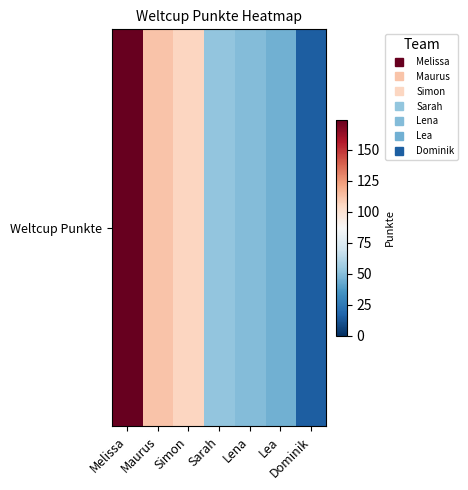

What value does the data have at Lena?

49